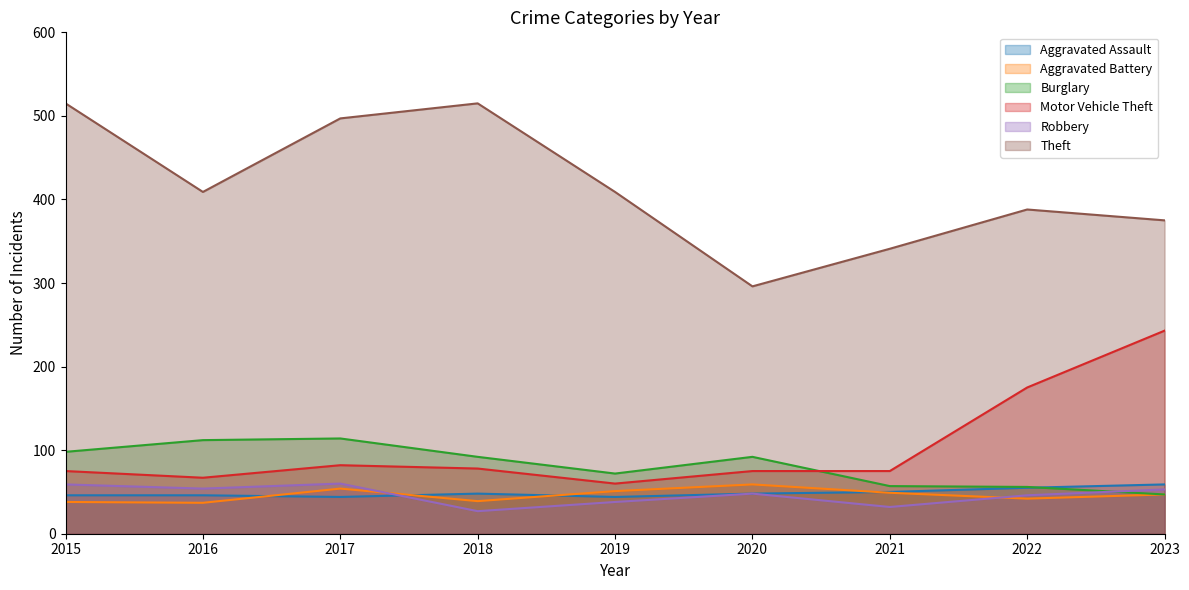

Reading left to right, transcribe all the data shown in this chart.

Aggravated Assault: 46	46	44	48	44	48	50	55	59
Aggravated Battery: 38	37	54	39	51	59	49	42	47
Burglary: 98	112	114	92	72	92	57	56	47
Motor Vehicle Theft: 75	67	82	78	60	75	75	175	243
Robbery: 59	54	60	27	38	48	32	46	53
Theft: 515	409	497	515	409	296	341	388	375